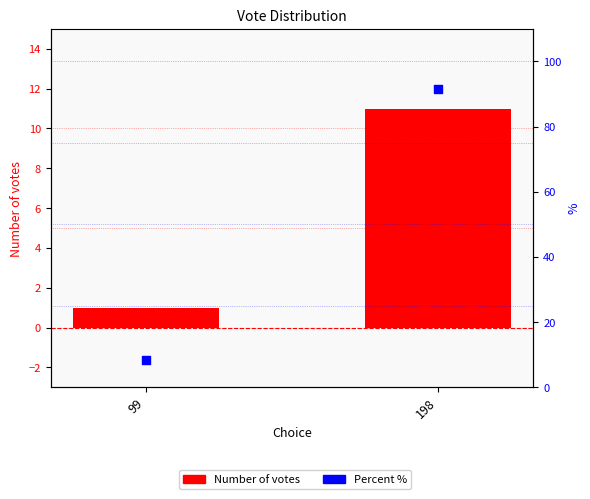

Is the value of Percent % at 198 greater than the value of Number of votes at 198?

Yes